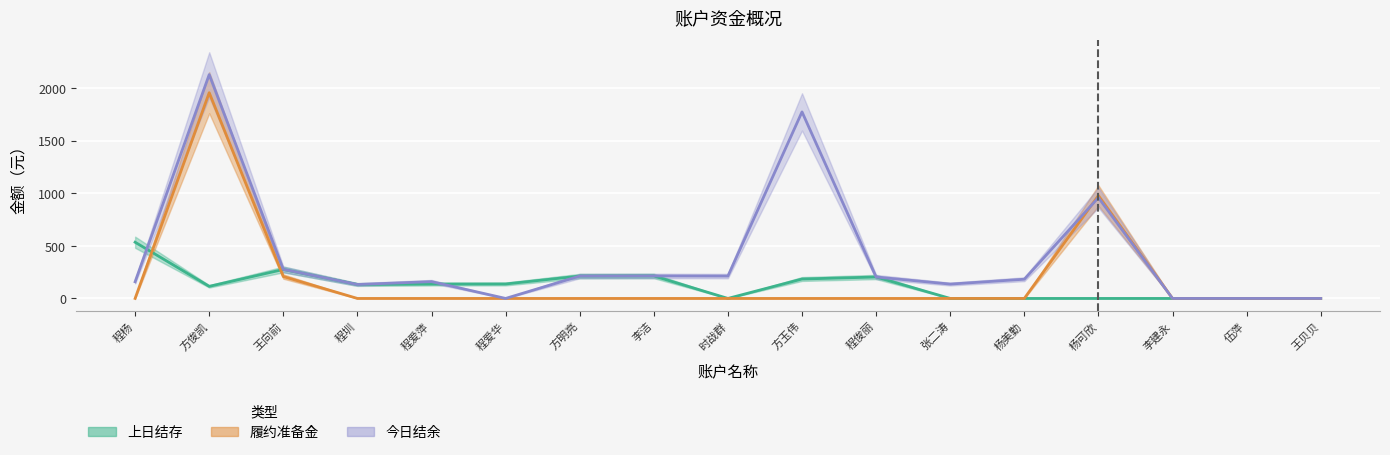

What is the maximum value for 履约准备金?

1954.9